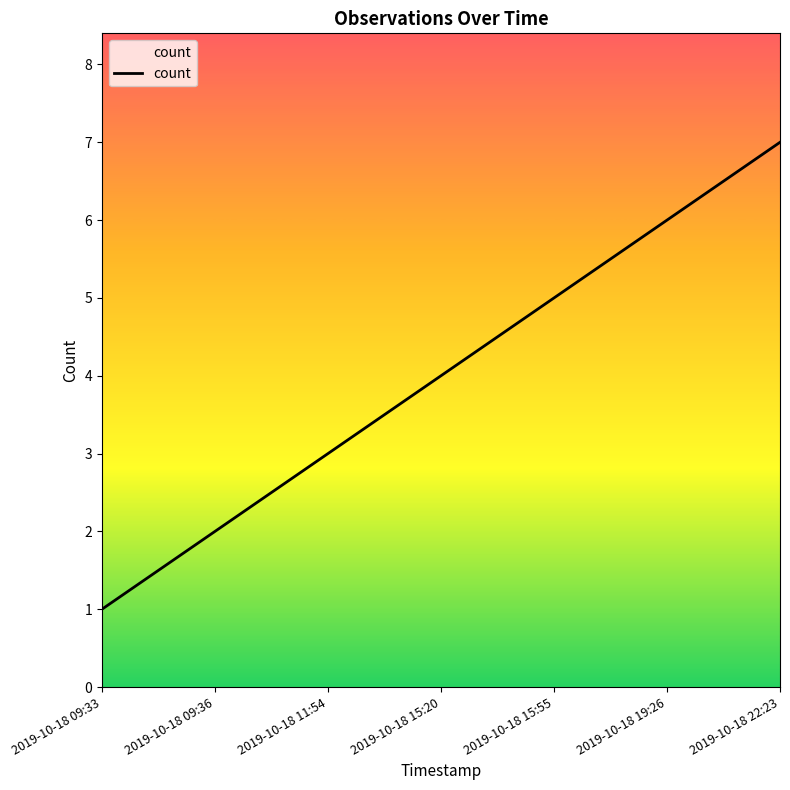

What position from the right is 2019-10-18 19:26?

2